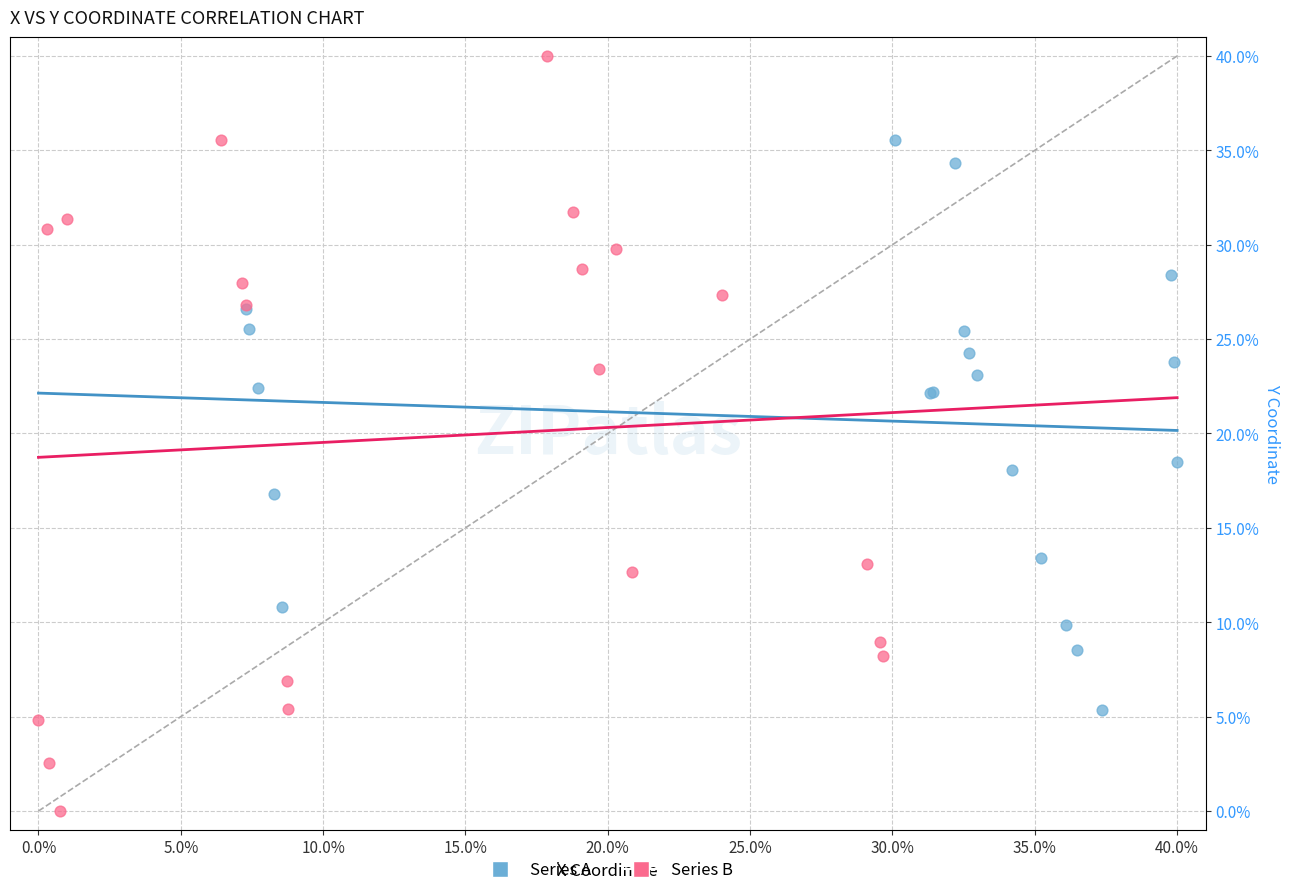

What are all the series names shown in the legend?

Series A, Series B